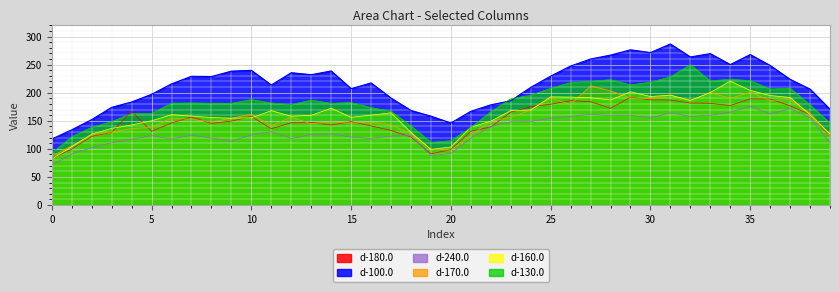

How many interior local valleys does the d-180.0 series have?

7